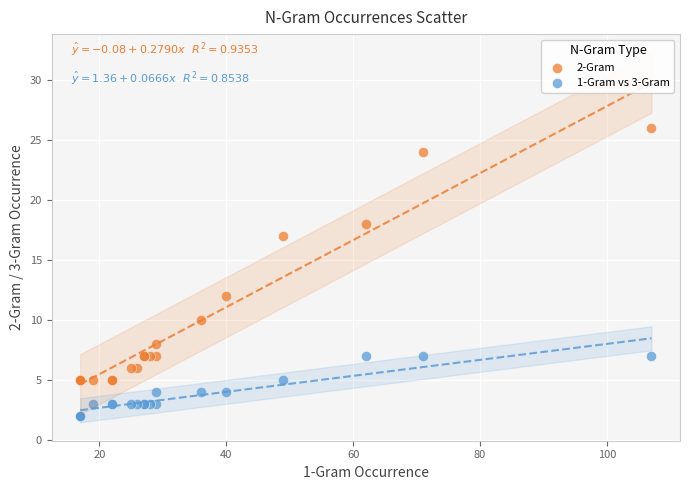

Which series reaches the minimum Y coordinate?

1-Gram vs 3-Gram